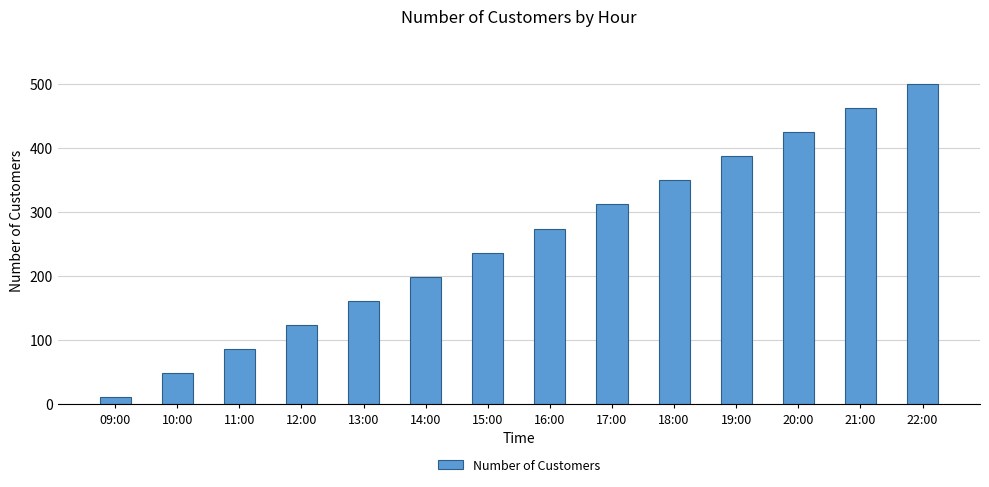

The value at 17:00 is 311.5. True or false?

True